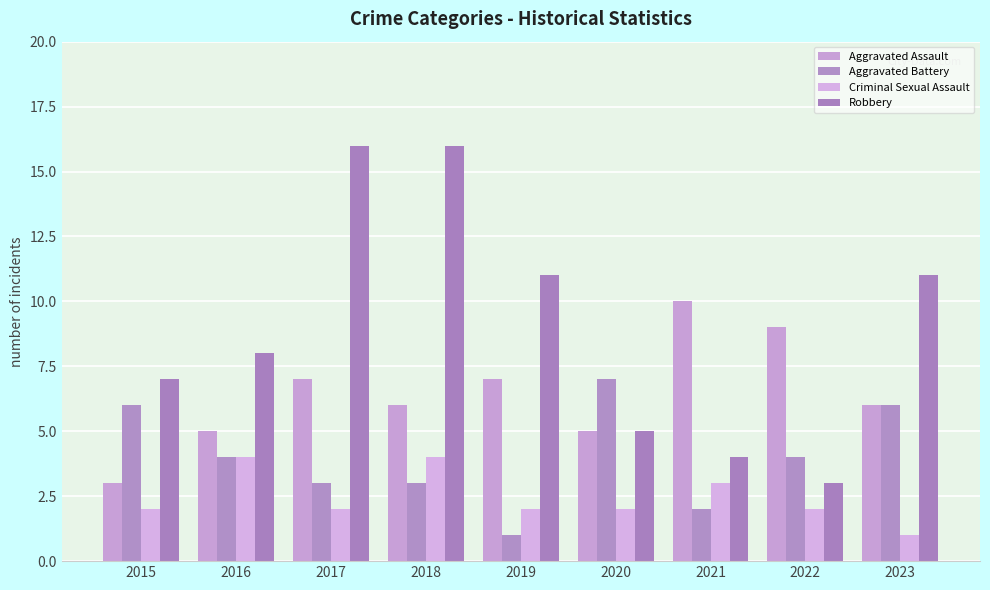

Reading left to right, extract all data points from this chart.

Aggravated Assault: 3	5	7	6	7	5	10	9	6
Aggravated Battery: 6	4	3	3	1	7	2	4	6
Criminal Sexual Assault: 2	4	2	4	2	2	3	2	1
Robbery: 7	8	16	16	11	5	4	3	11